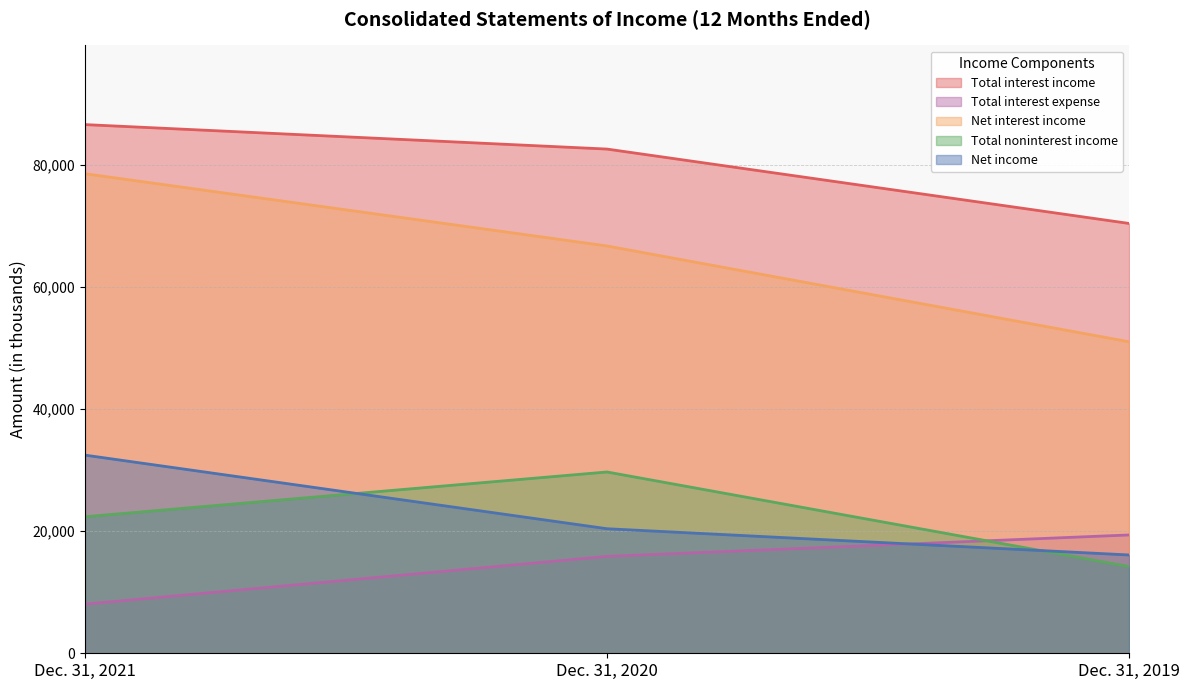

Which series has the largest total across all categories?

Total interest income